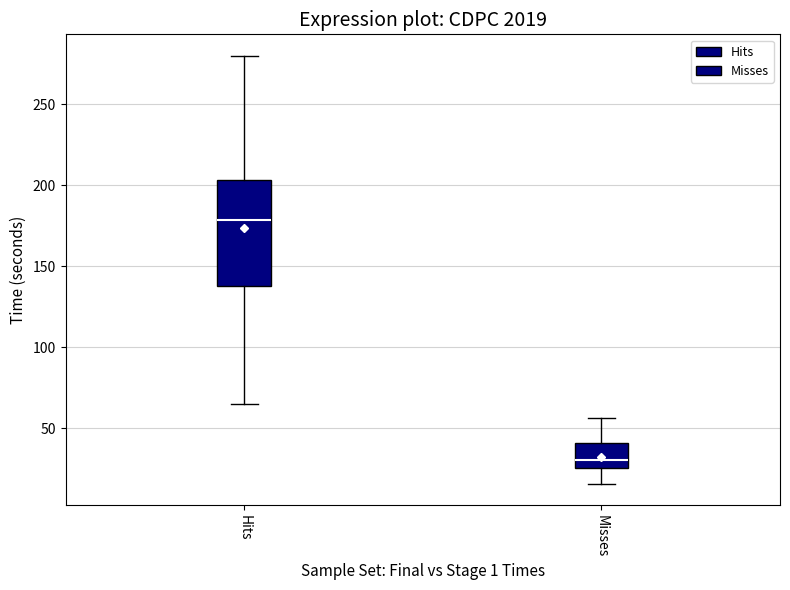

Comparing the boxes themselves (not the whiskers), which one is the tallest?

Hits